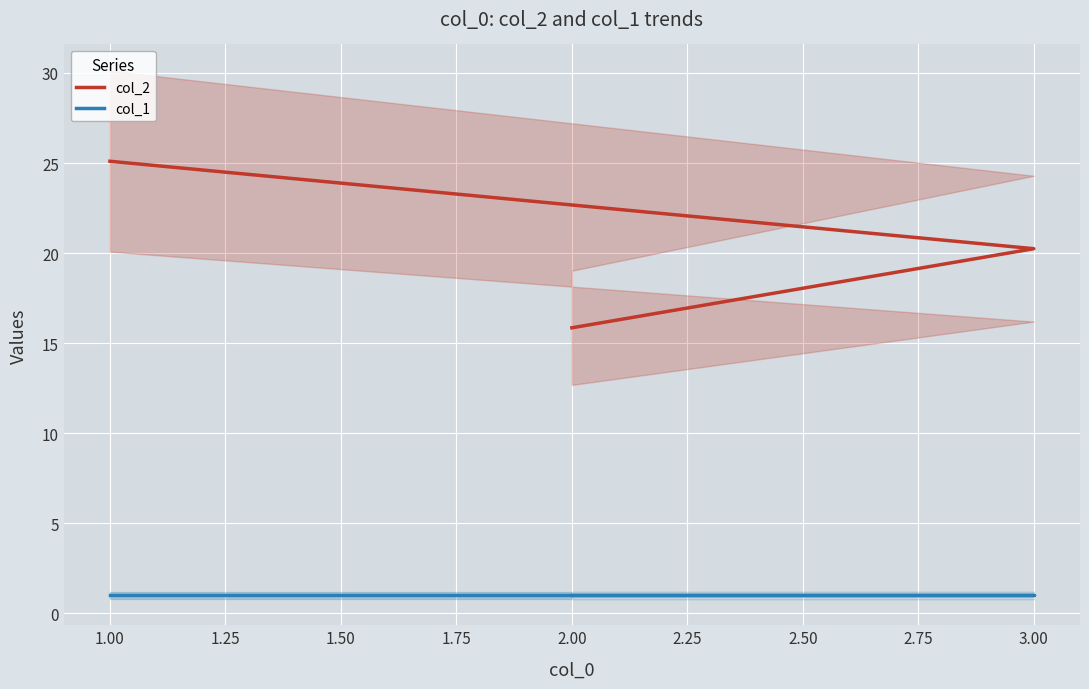

At which label does col_2 first exceed 20?

3.00